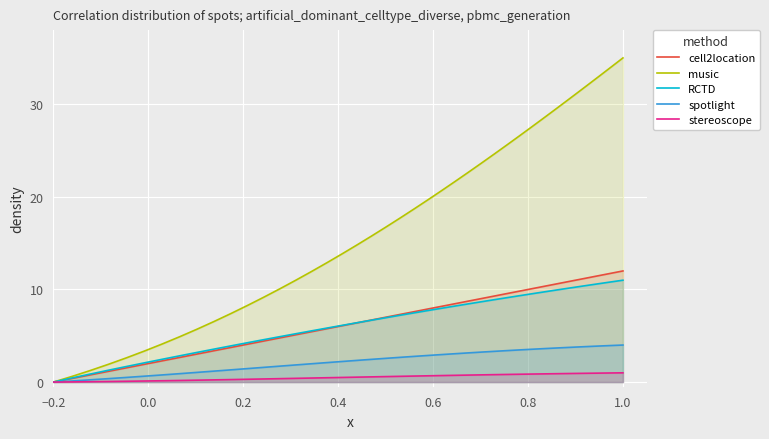

How many lines are shown in the chart?

5